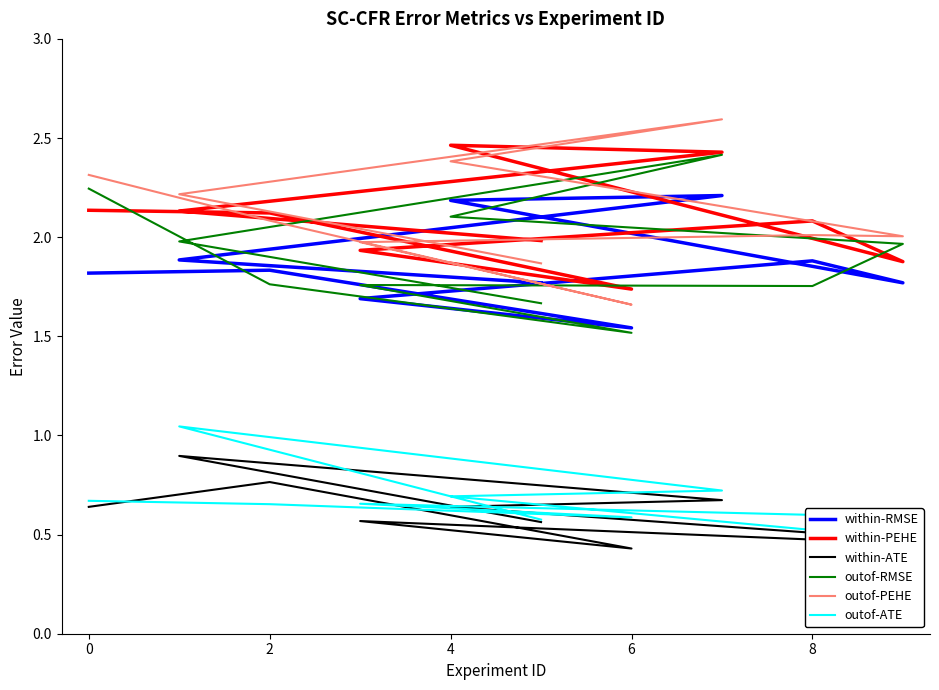

What are all the series names shown in the legend?

within-RMSE, within-PEHE, within-ATE, outof-RMSE, outof-PEHE, outof-ATE